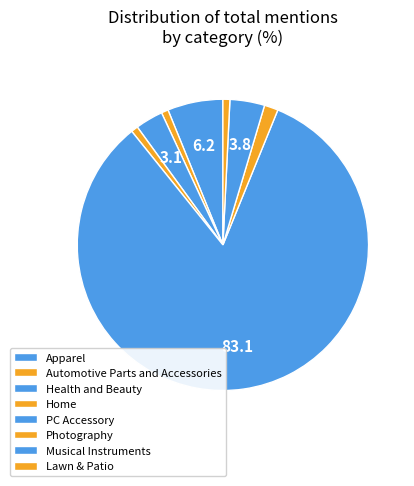

What is the smallest slice in the pie chart?

Automotive Parts and Accessories